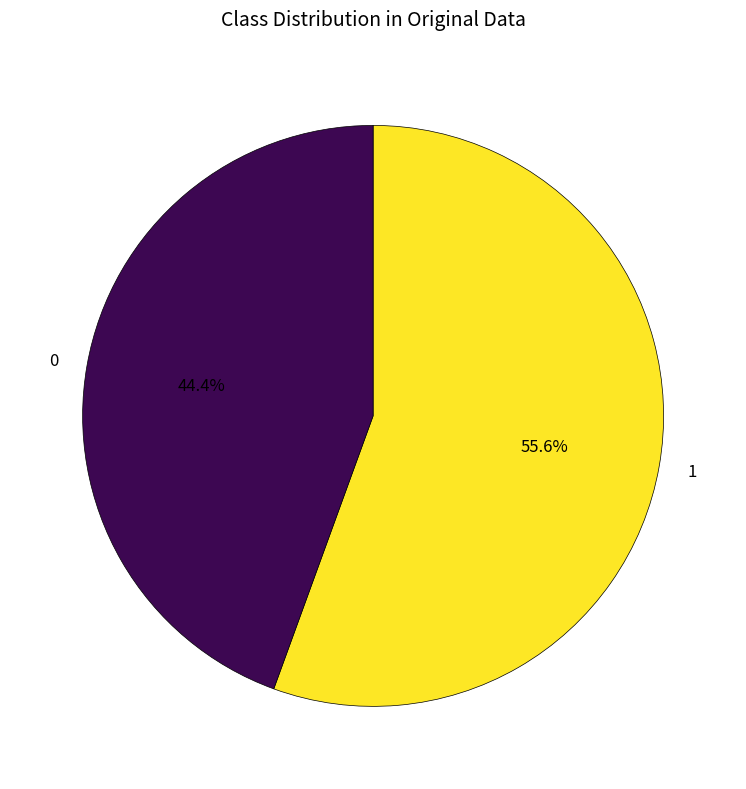

Is there a majority slice in this chart?

Yes